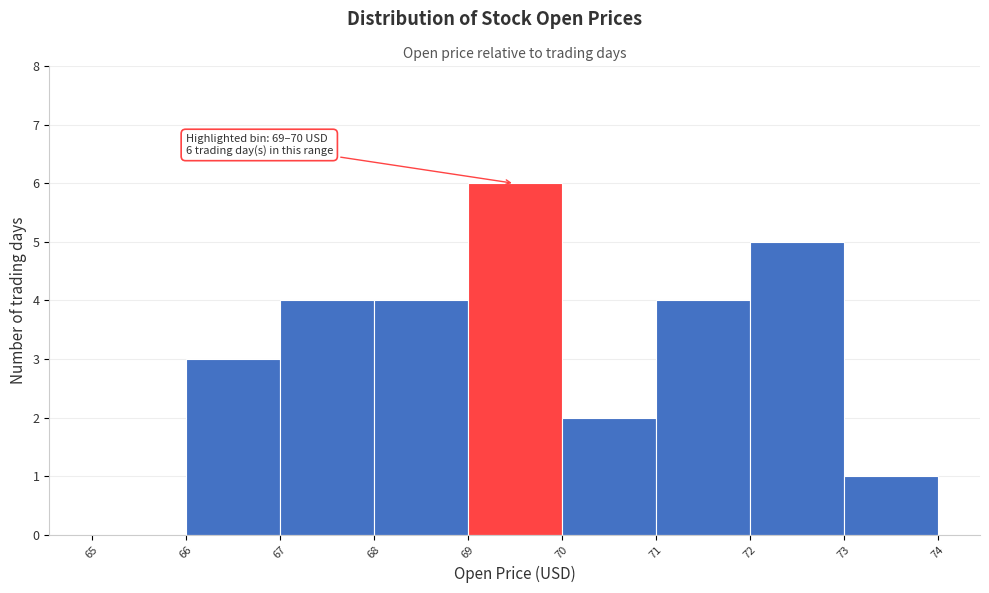

Over which range of the x-axis is the bar tallest?

69 to 70